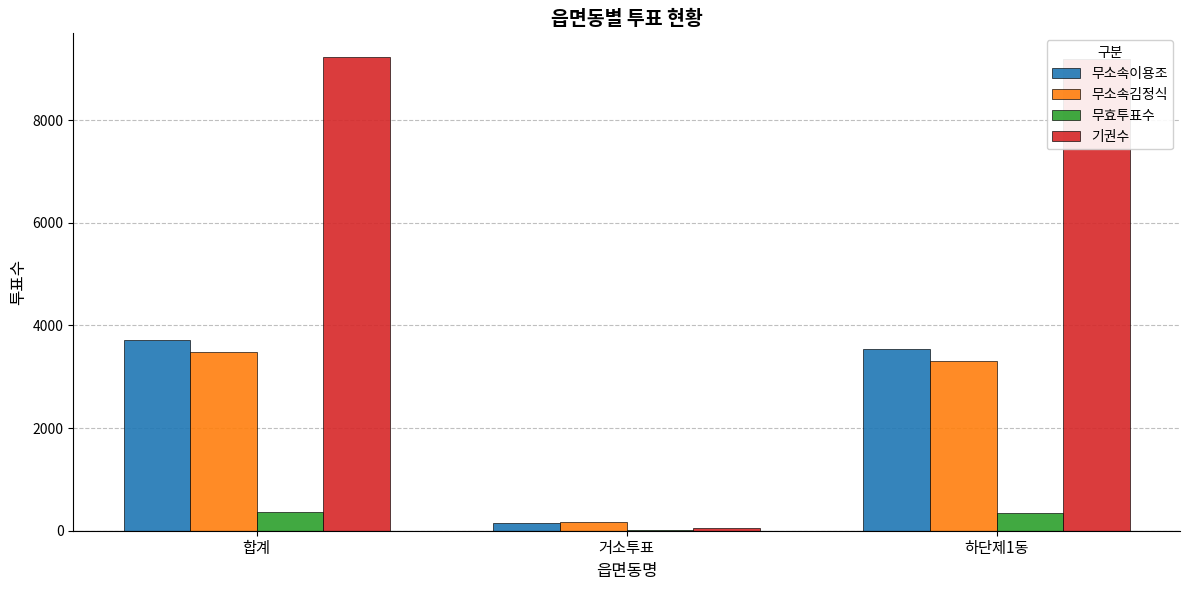

Which series changed the most between 합계 and 거소투표?

기권수